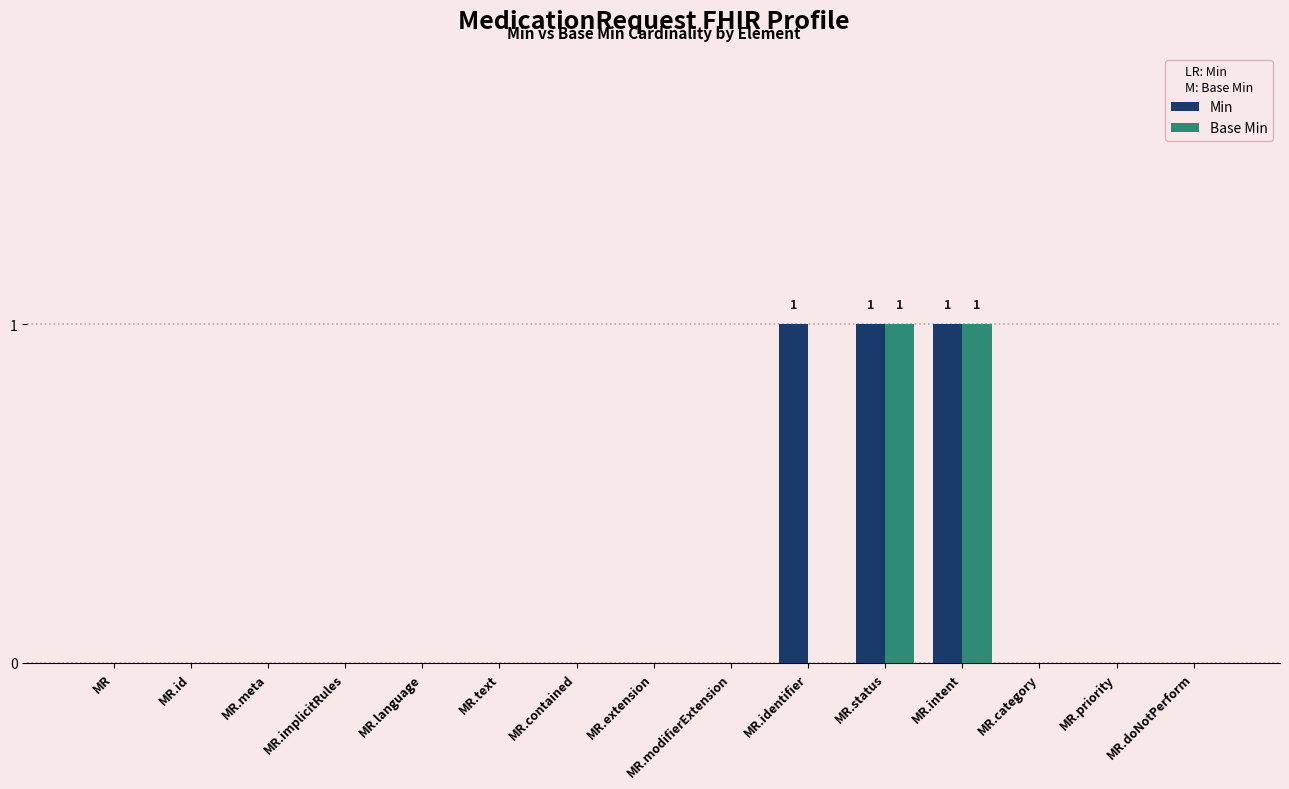

How many distinct data groups are displayed?

2